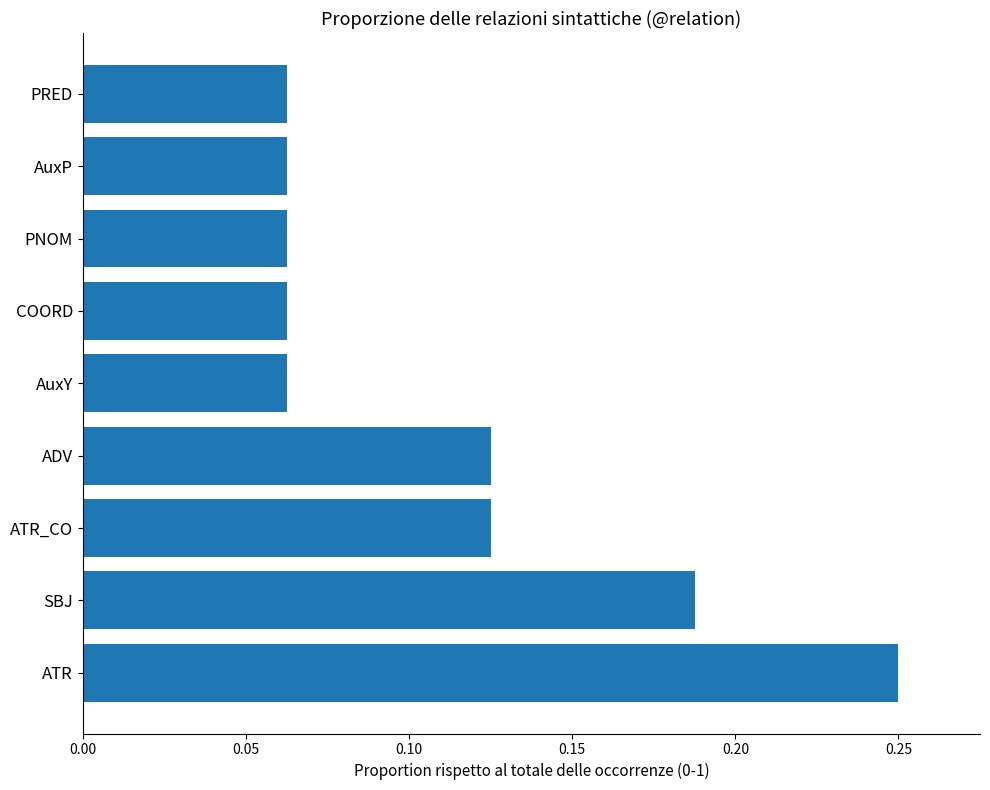

Which has a higher value, ATR_CO or COORD?

ATR_CO